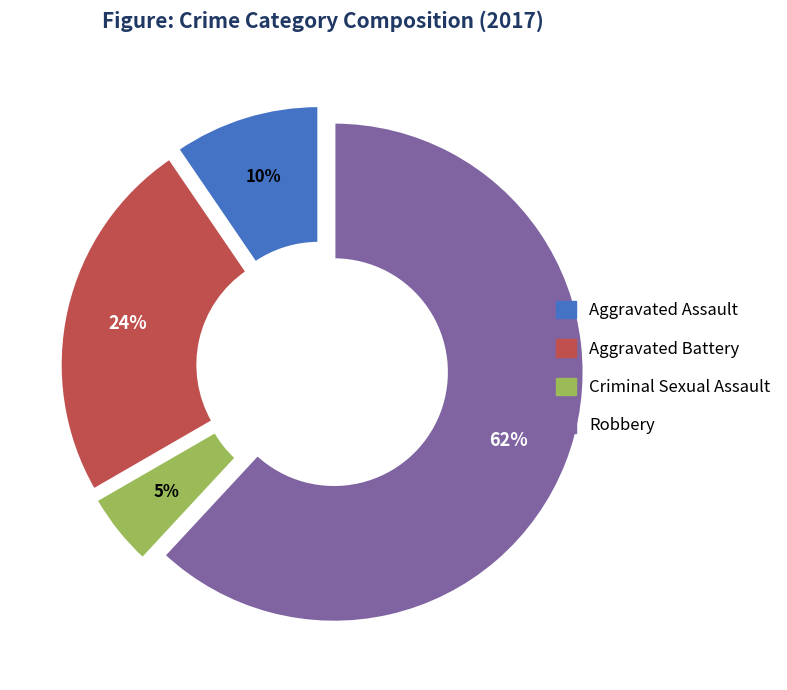

Combined, do Aggravated Battery and Criminal Sexual Assault account for over 50%?

No